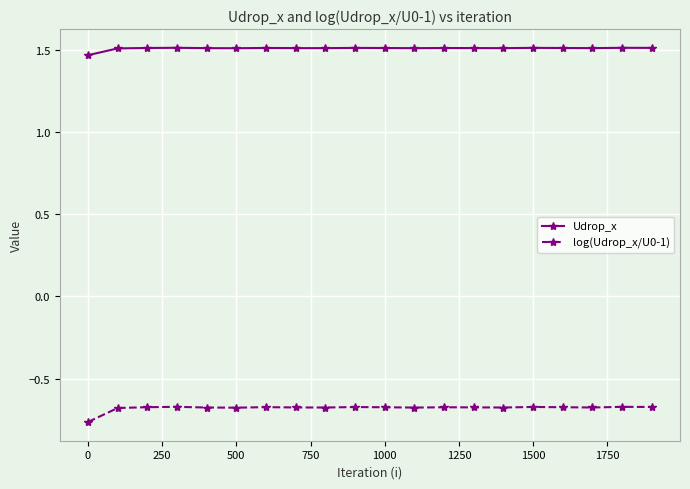

How many Udrop_x values are between 1 and 2?

20